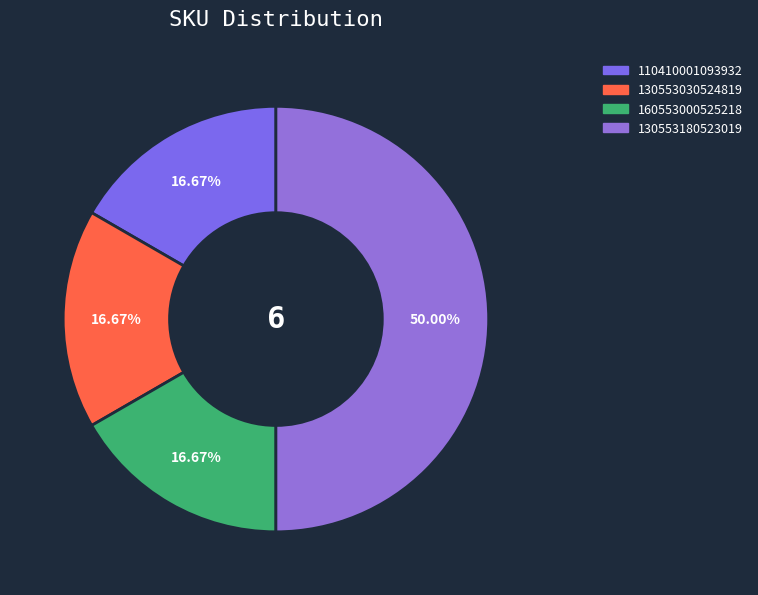

Count the number of slices in the pie.

4